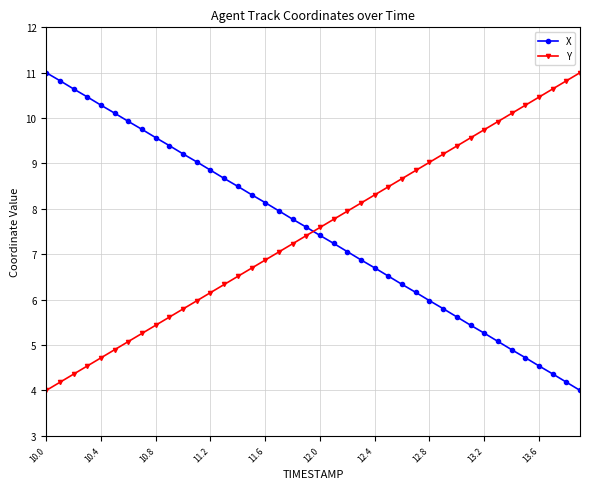

How many lines are shown in the chart?

2